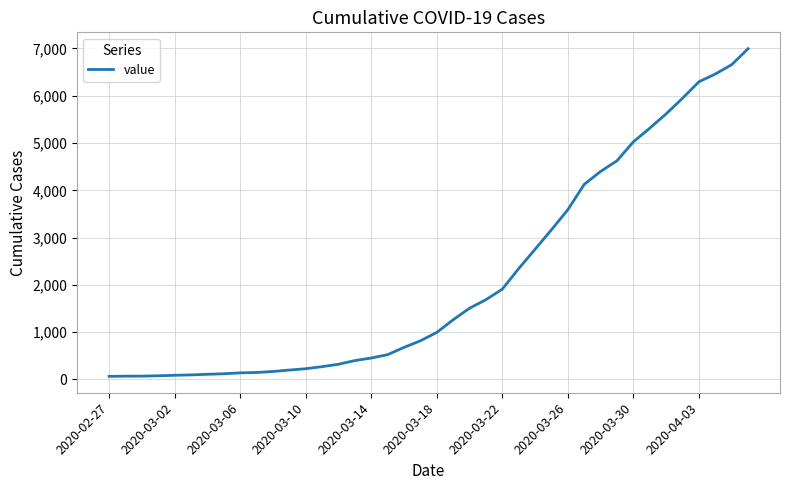

What is the maximum value shown in the chart?

6995